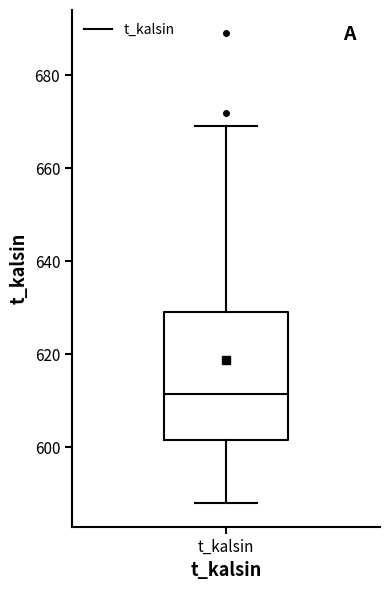

Where does the upper whisker of the box for t_kalsin end on the y-axis? The values are not printed on the chart, so give them approximately, as read against the axis.

670